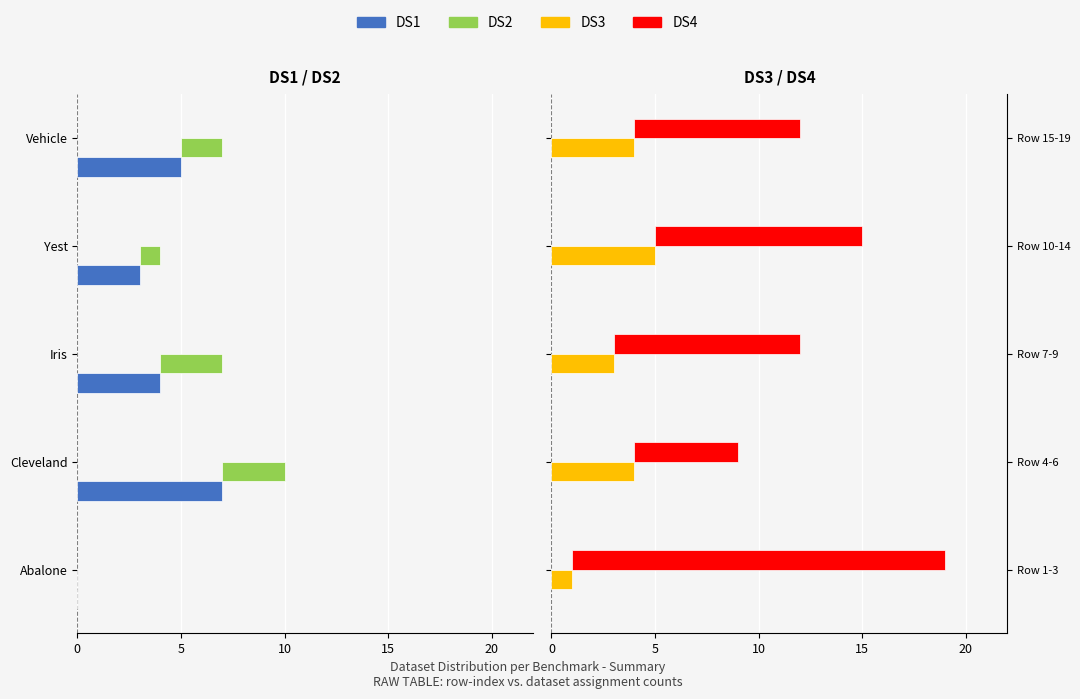

Does the chart contain stacked bars?

No